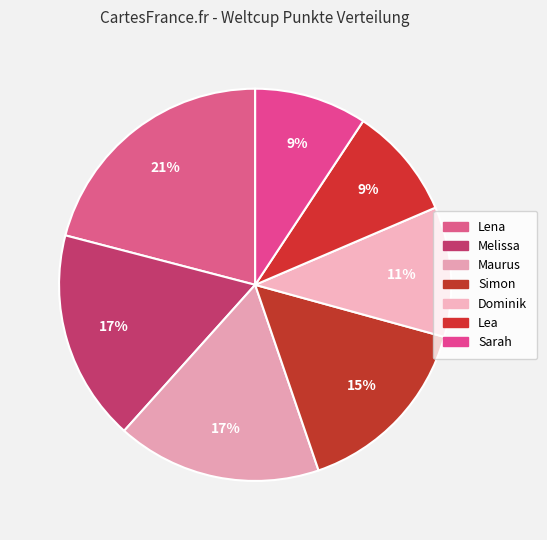

Count the number of slices in the pie.

7